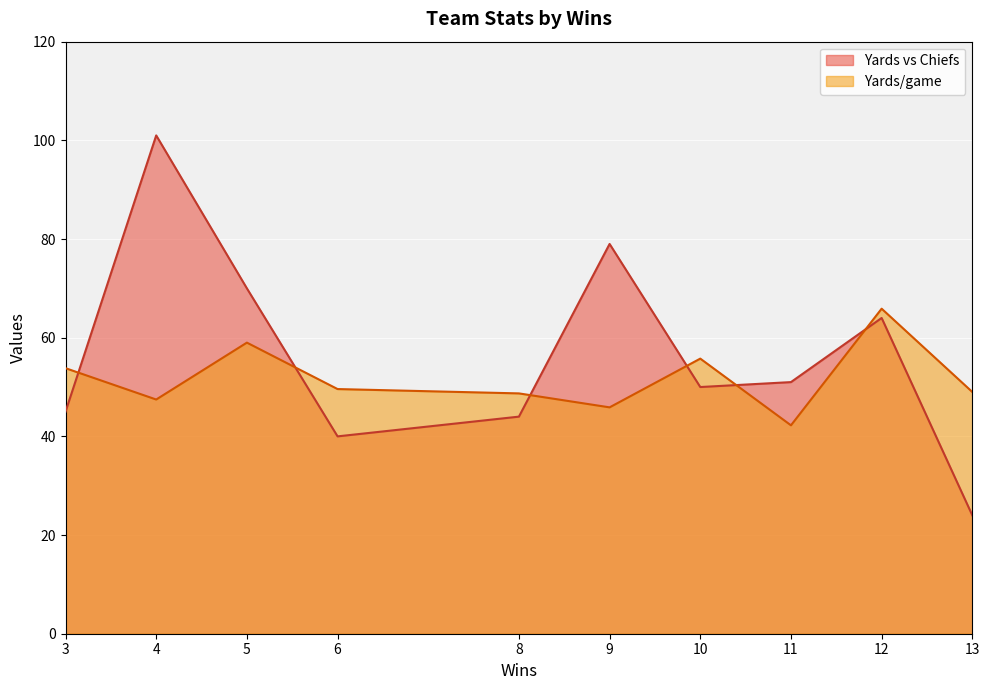

What is the spread (max minus min) of values at 10?

5.8